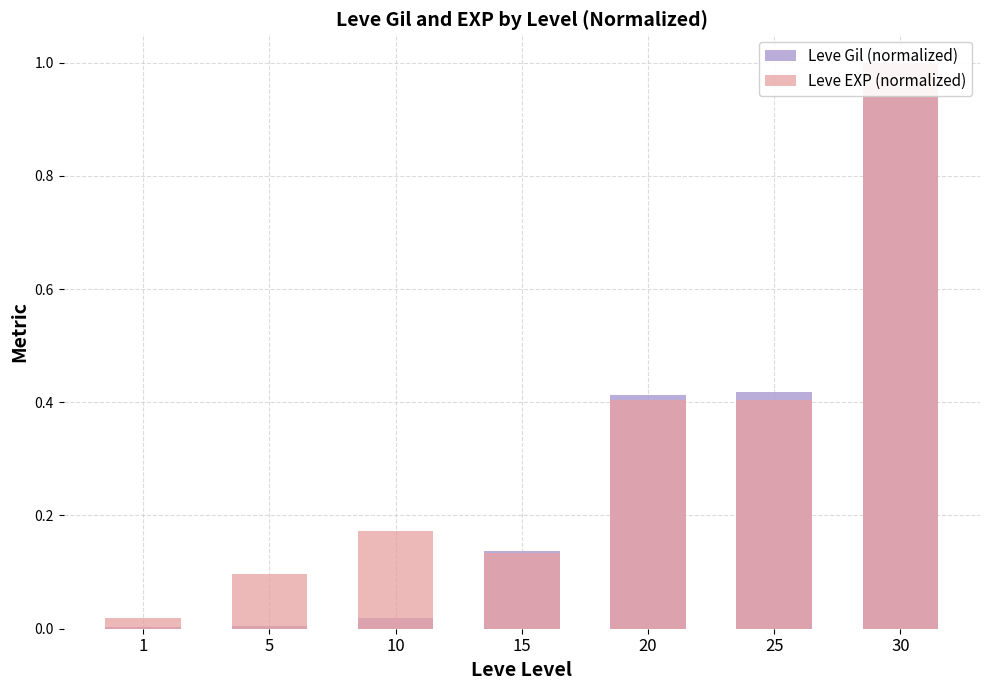

Which series changed the most between 10 and 30?

Leve Gil (normalized)